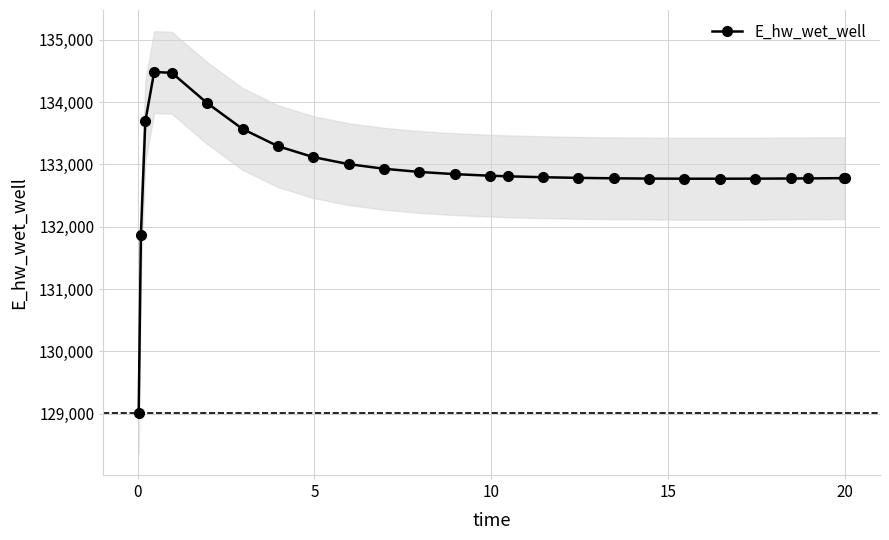

What is the lowest value of the E_hw_wet_well series?

129015.8